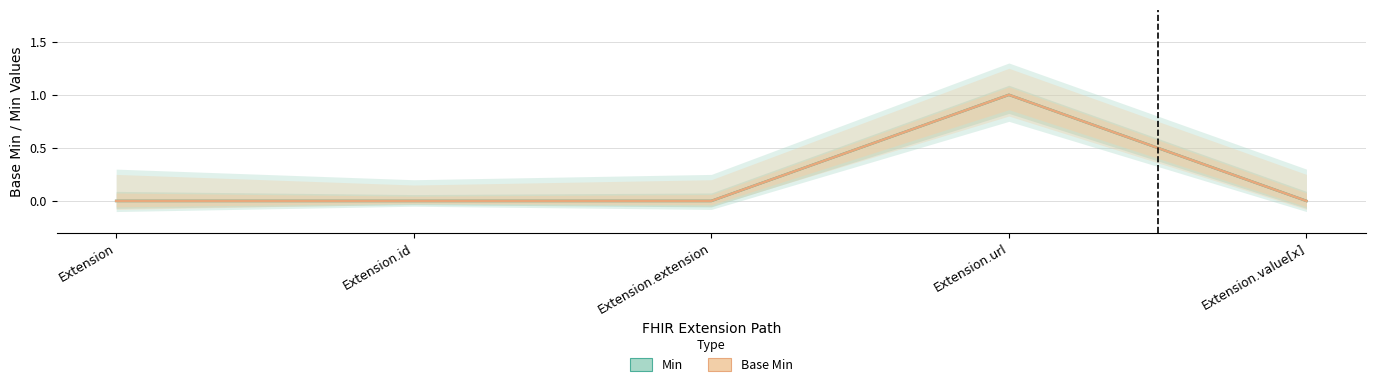

At which label is Min closest to 0?

Extension